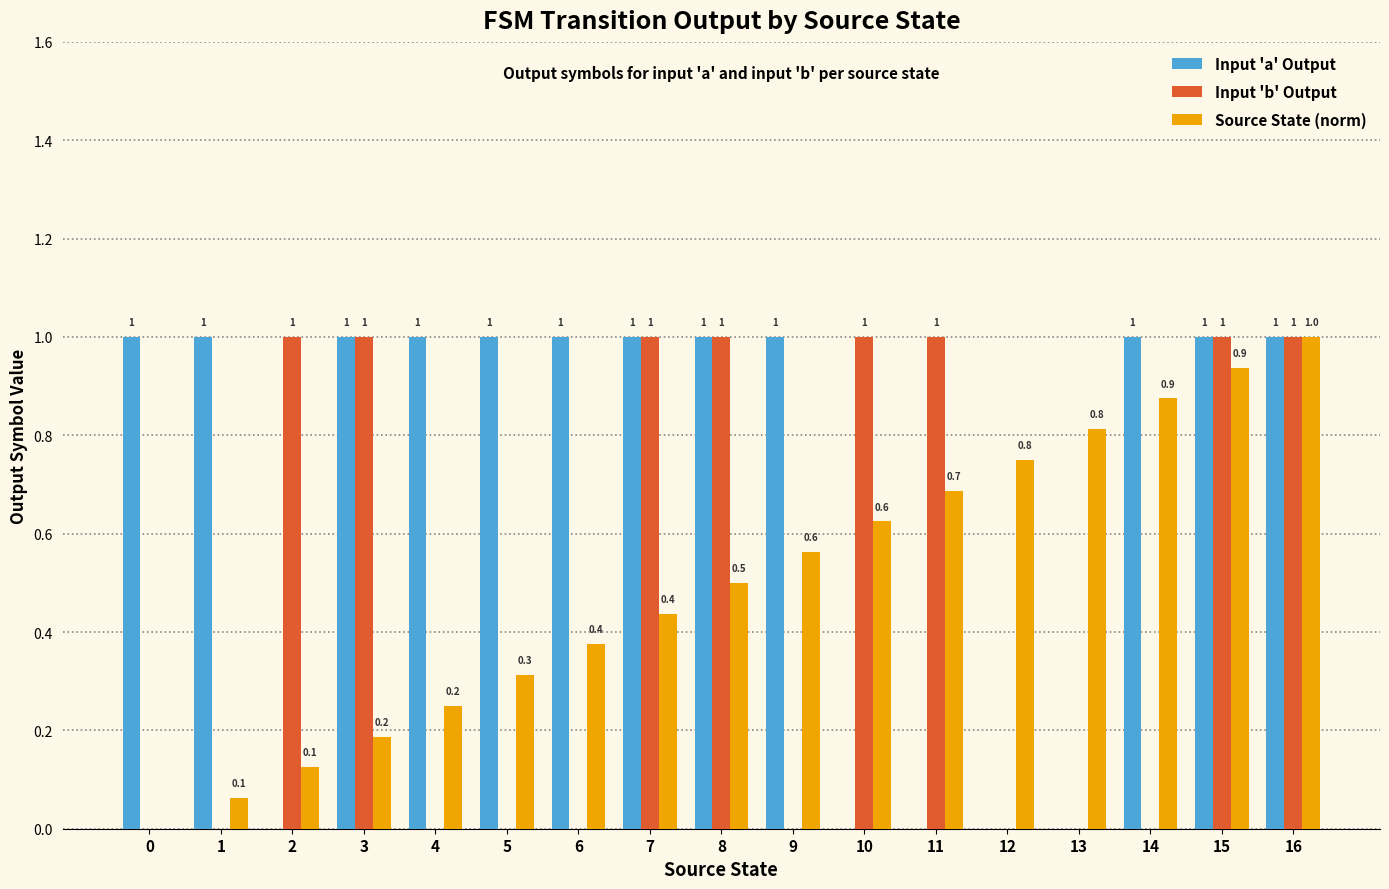

Read the Source State (norm) value at 13.

0.8